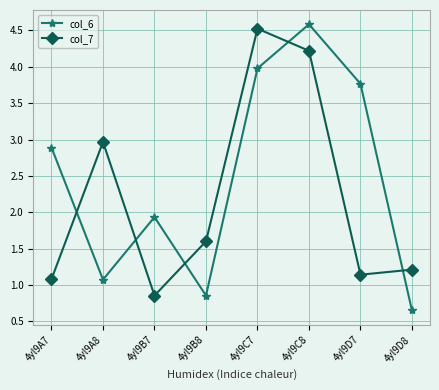

True or false: col_7 and col_6 intersect in this chart.

True